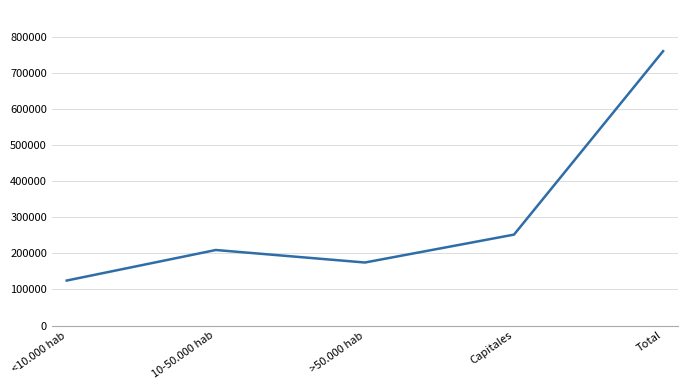

What is the greatest value displayed?

761106